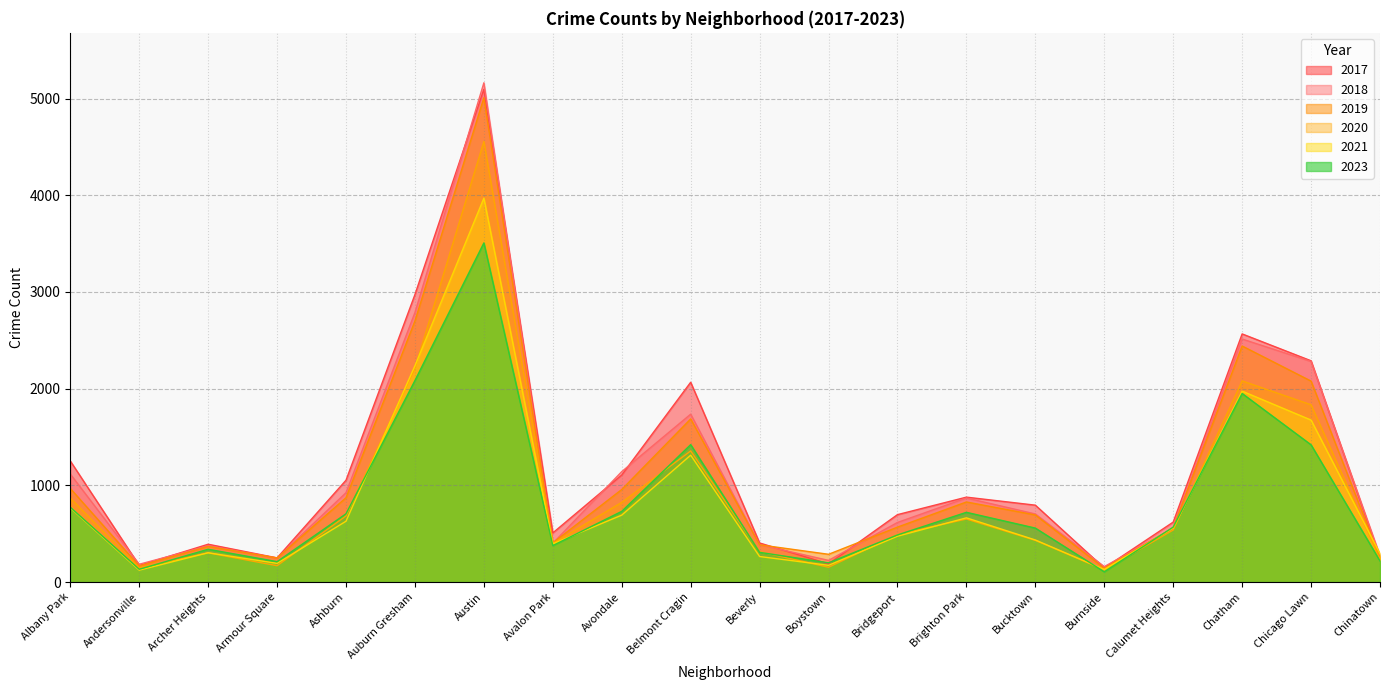

Between Albany Park and Bucktown, which is larger?

Albany Park